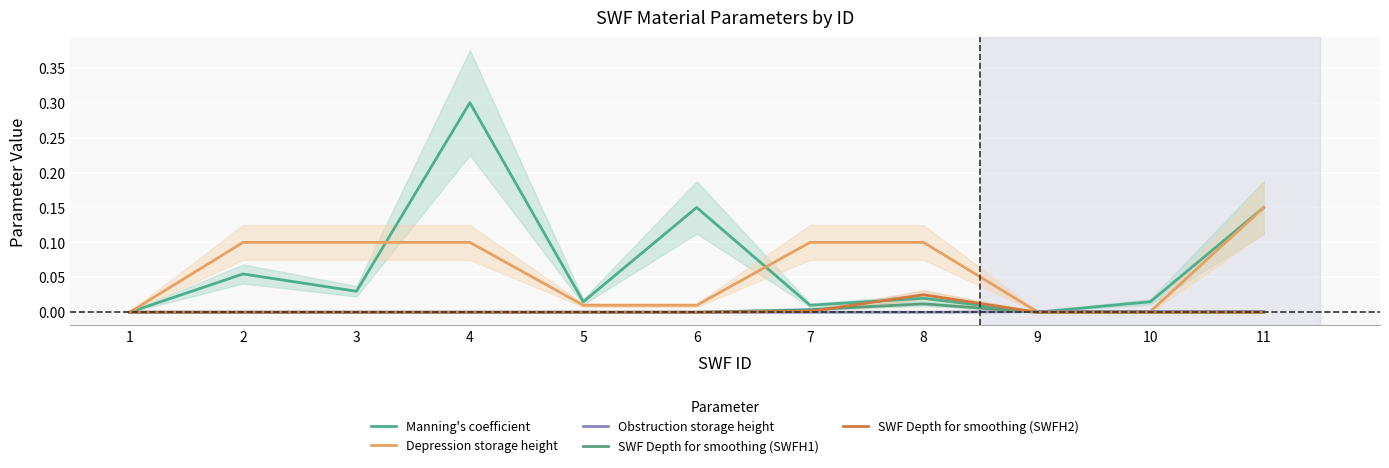

Is the value of SWF Depth for smoothing (SWFH1) at 6 greater than the value of Depression storage height at 6?

No